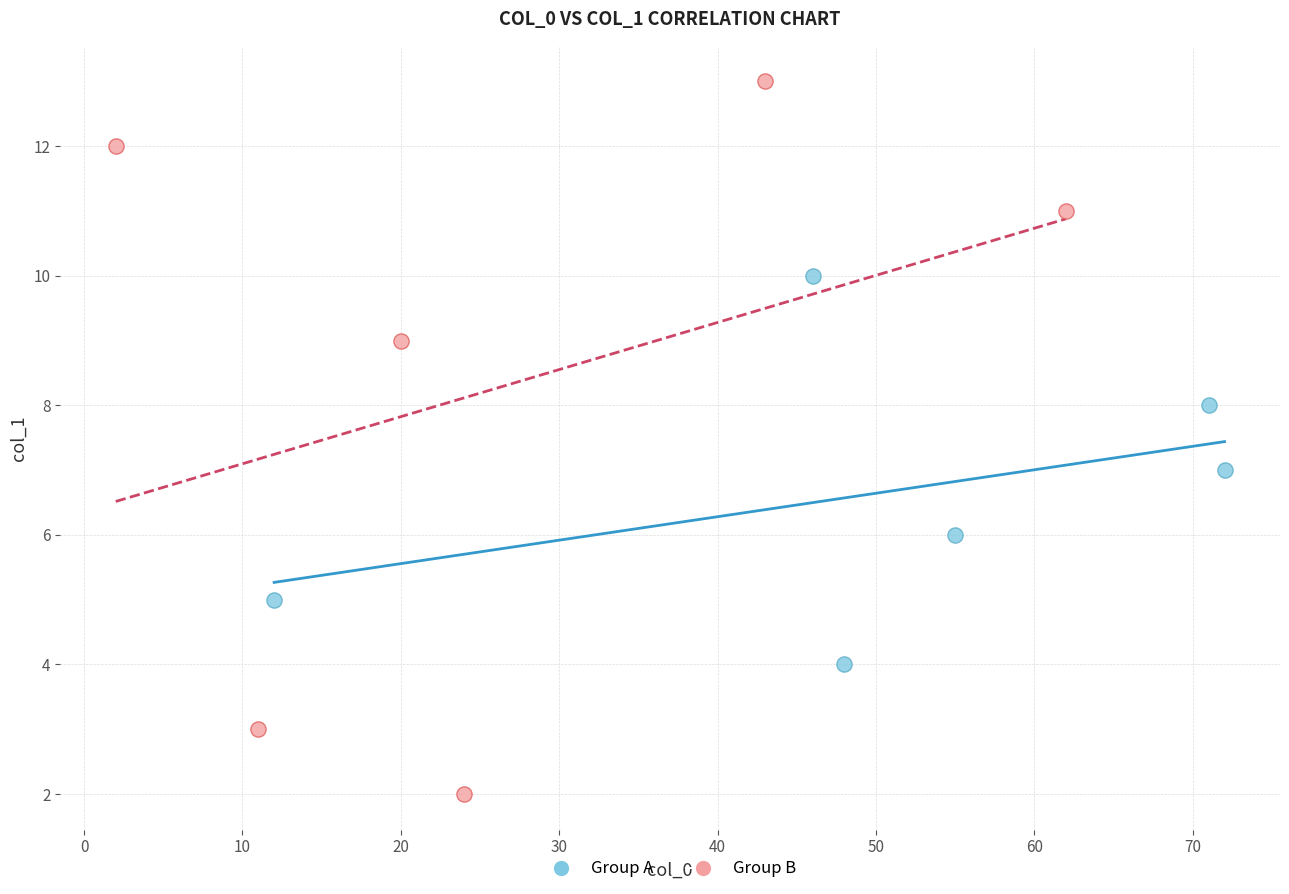

Which series has the largest Y range (max minus min)?

Group B